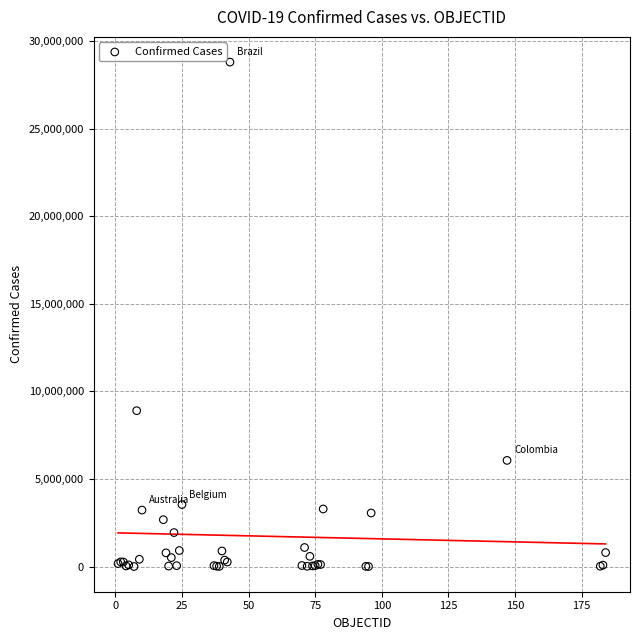

What Y value in the scatter plot is closest to 14400990?

8900656